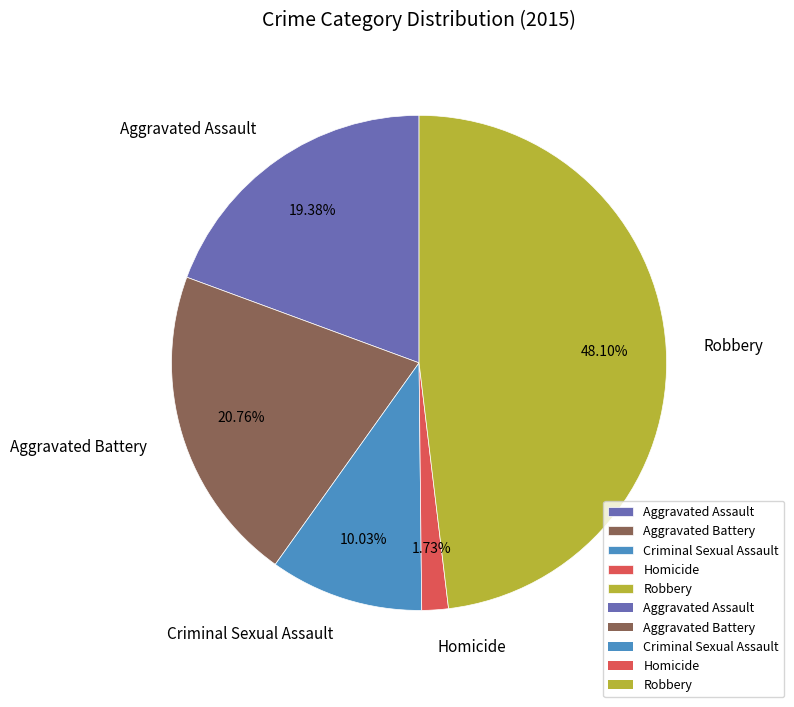

What percentage is the Aggravated Assault slice, to the nearest percent?

19%